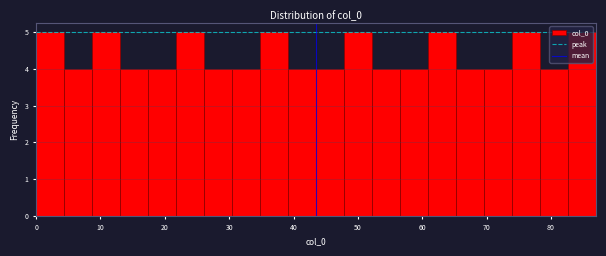

What is the height of the bar covering 30 to 35 on the x-axis? Neither the bar edges nor the heights are printed on the chart, so give them approximately, as read against the axes.

4